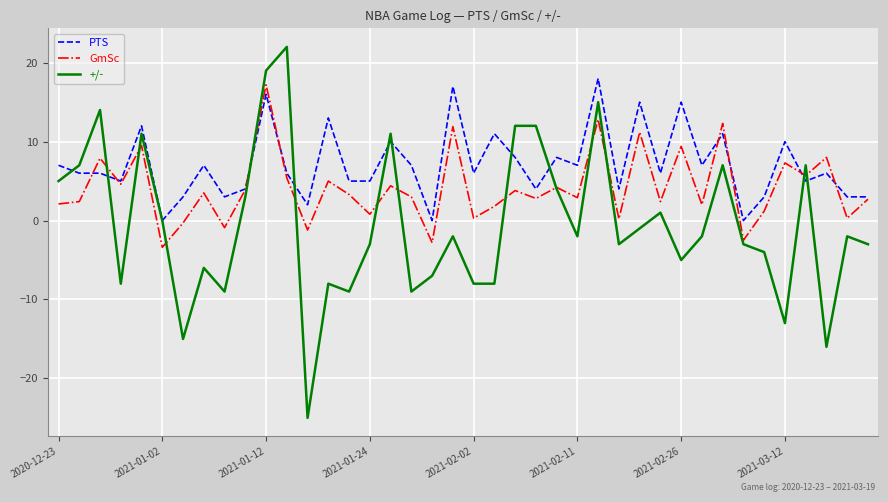

What is the minimum value for +/-?

-25.0